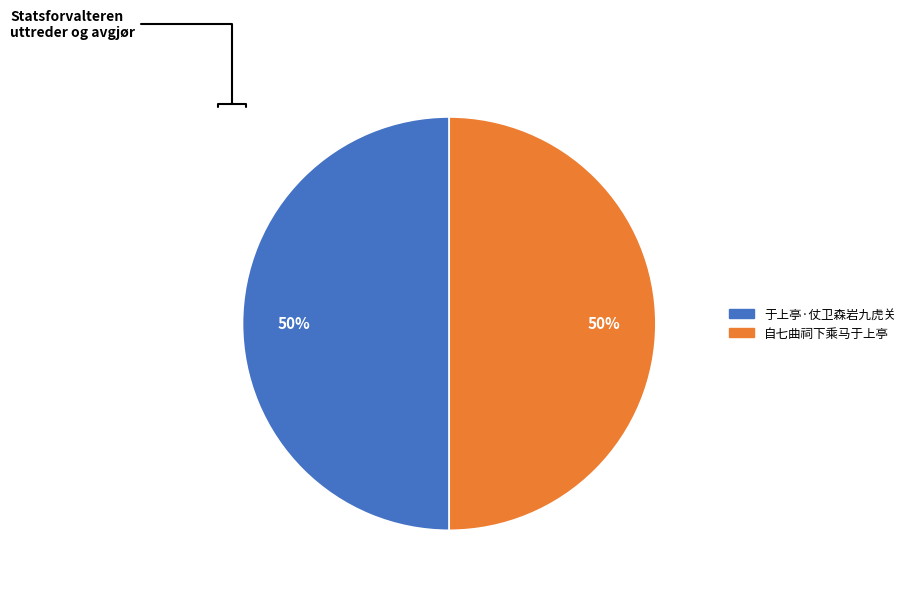

Approximately how many times larger is the value at 自七曲祠下乘马于上亭 compared to 于上亭·仗卫森岩九虎关?

1.0